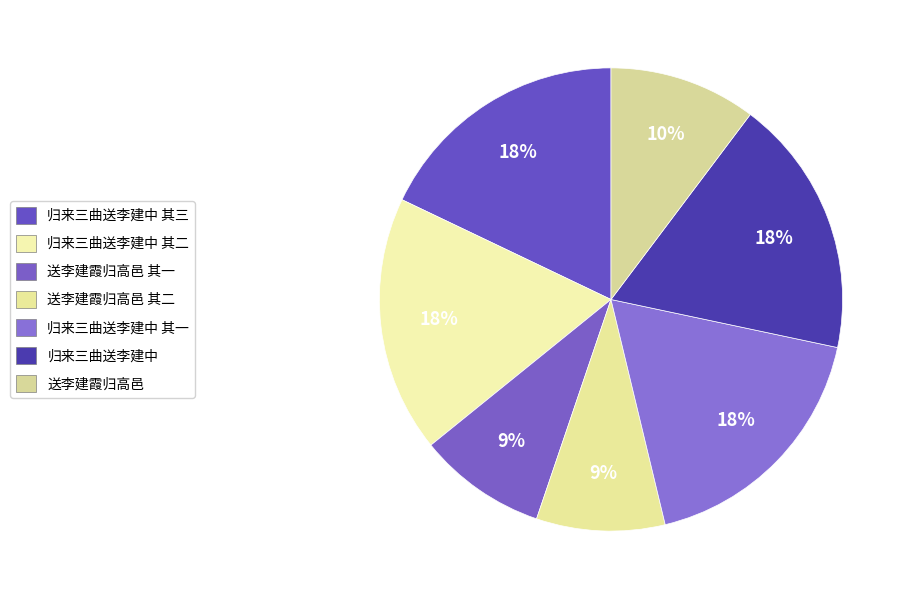

What percentage is NOT represented by 送李建霞归高邑?

89.7%